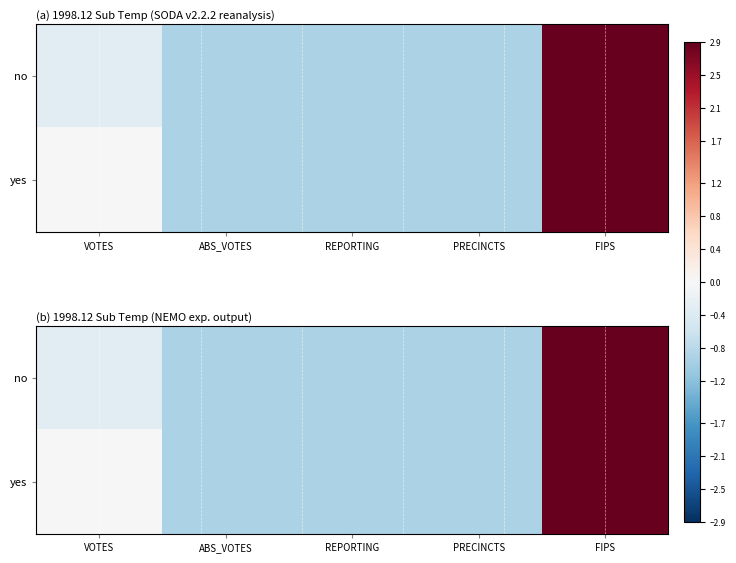

What is the difference between the maximum and second lowest values in the yes series?

3.9